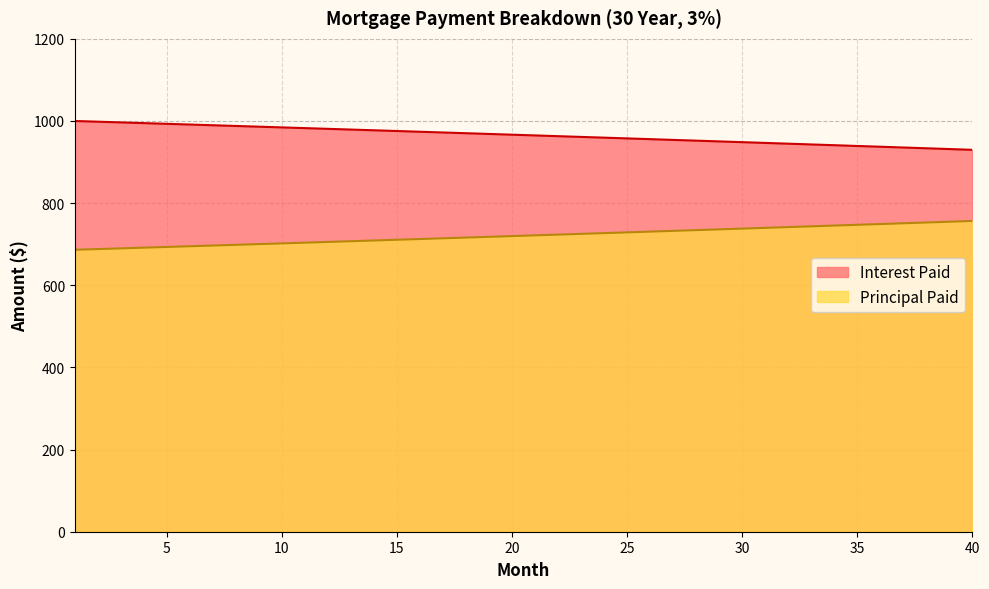

How many values in the Interest Paid series are below 966?

20